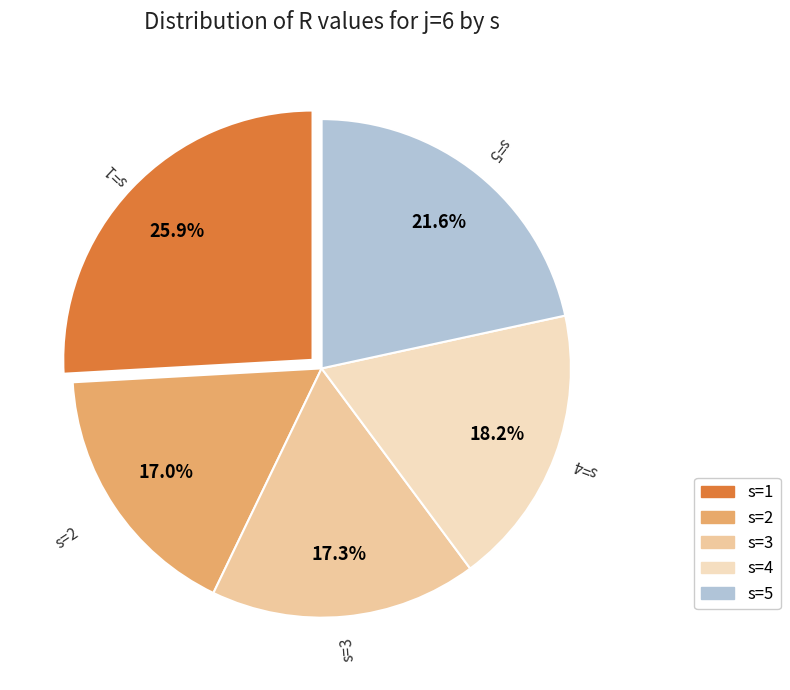

To the nearest percent, what percentage of the pie is s=2?

17%